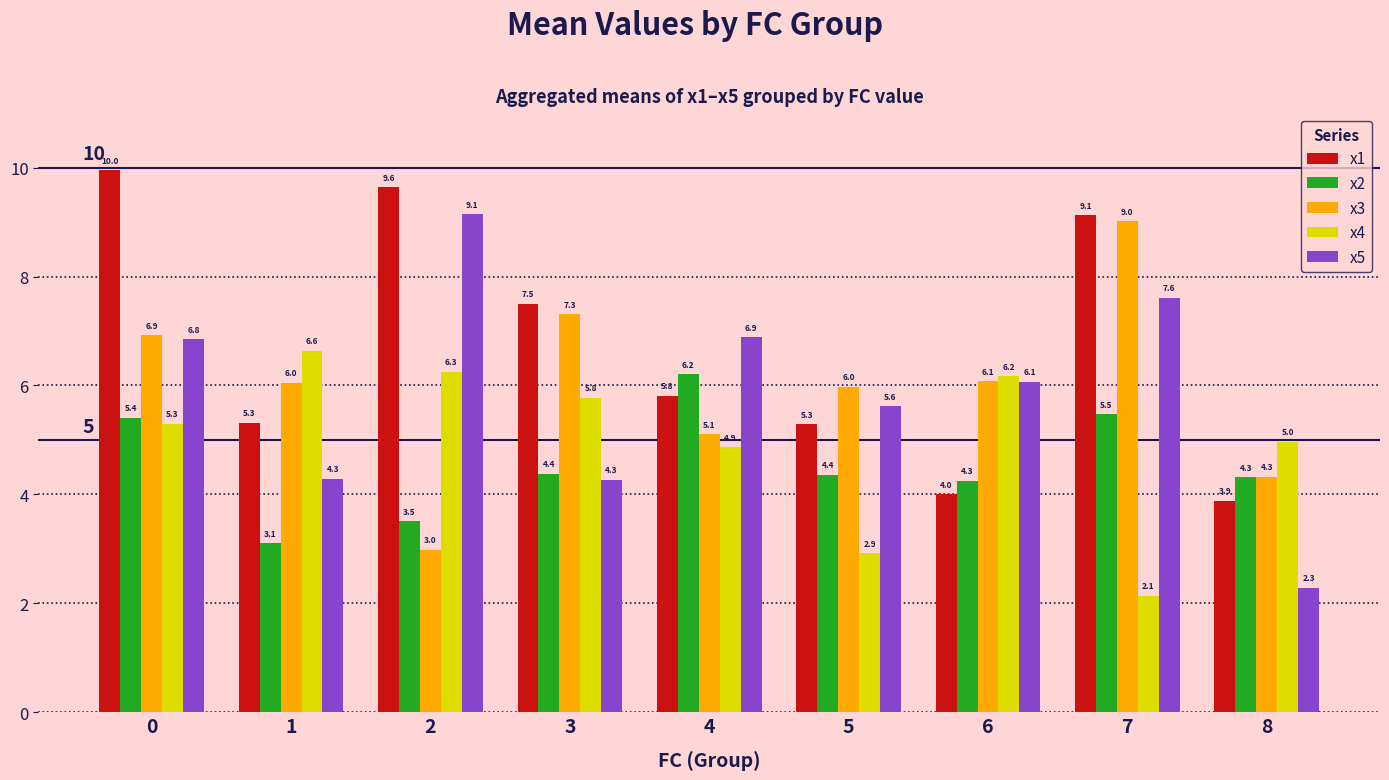

Reading right to left, transcribe all the data shown in this chart.

x1: 8=3.9	7=9.1	6=4.0	5=5.3	4=5.8	3=7.5	2=9.6	1=5.3	0=10.0
x2: 8=4.3	7=5.5	6=4.3	5=4.4	4=6.2	3=4.4	2=3.5	1=3.1	0=5.4
x3: 8=4.3	7=9.0	6=6.1	5=6.0	4=5.1	3=7.3	2=3.0	1=6.0	0=6.9
x4: 8=5.0	7=2.1	6=6.2	5=2.9	4=4.9	3=5.8	2=6.3	1=6.6	0=5.3
x5: 8=2.3	7=7.6	6=6.1	5=5.6	4=6.9	3=4.3	2=9.1	1=4.3	0=6.8